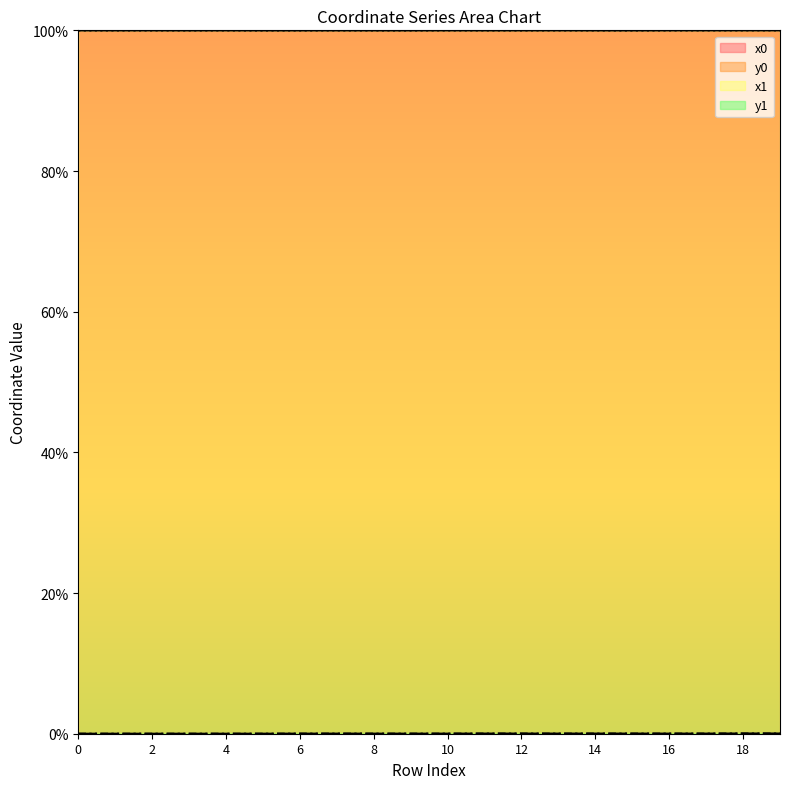

How many categories are shown in the chart?

20